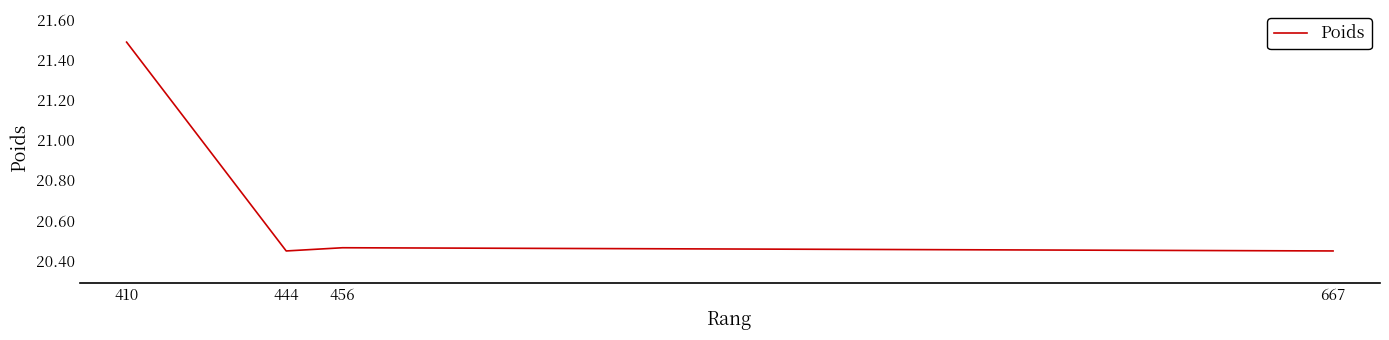

Does the chart have visible grid lines?

No